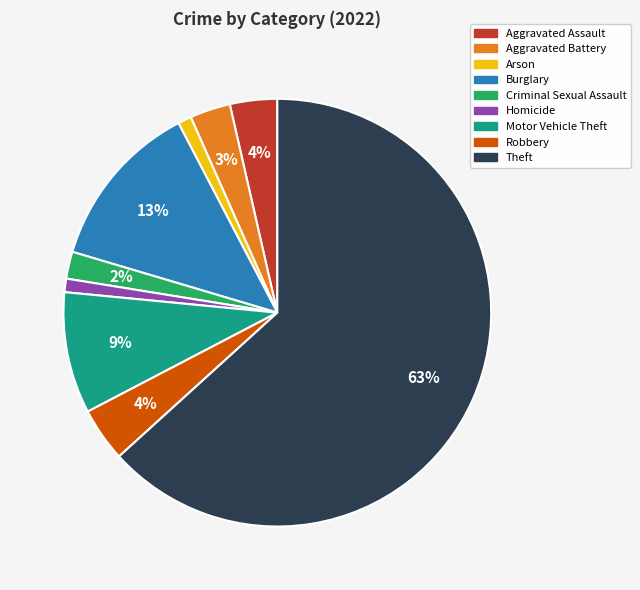

To the nearest percent, what is the combined percentage of Aggravated Battery and Aggravated Assault?

7%